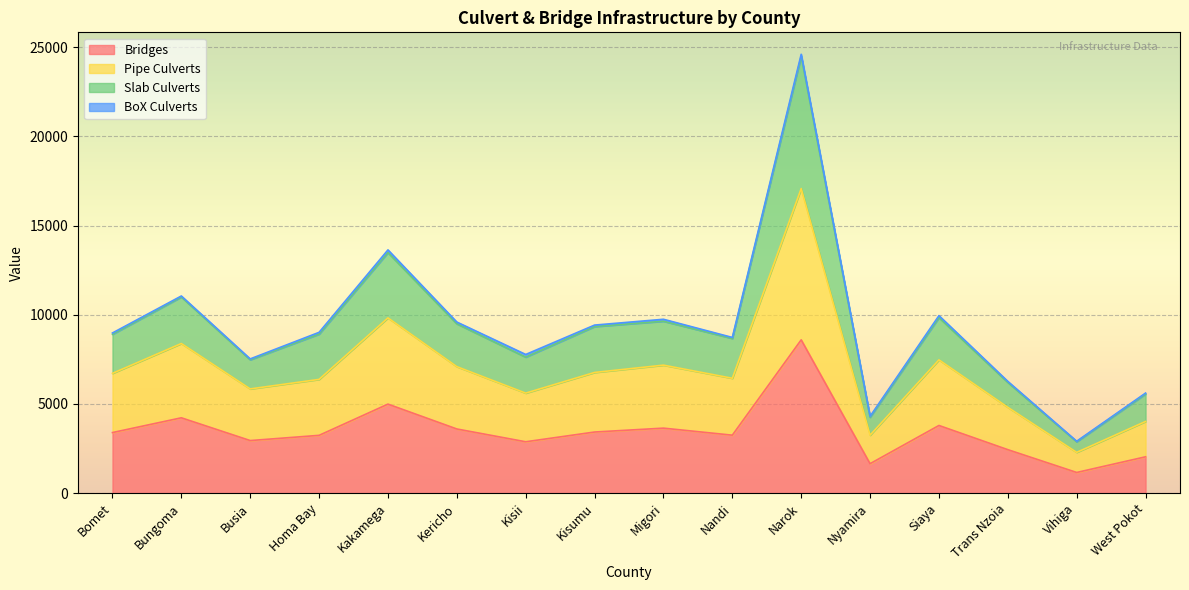

The value of Bridges at Migori is 5515.7. True or false?

False